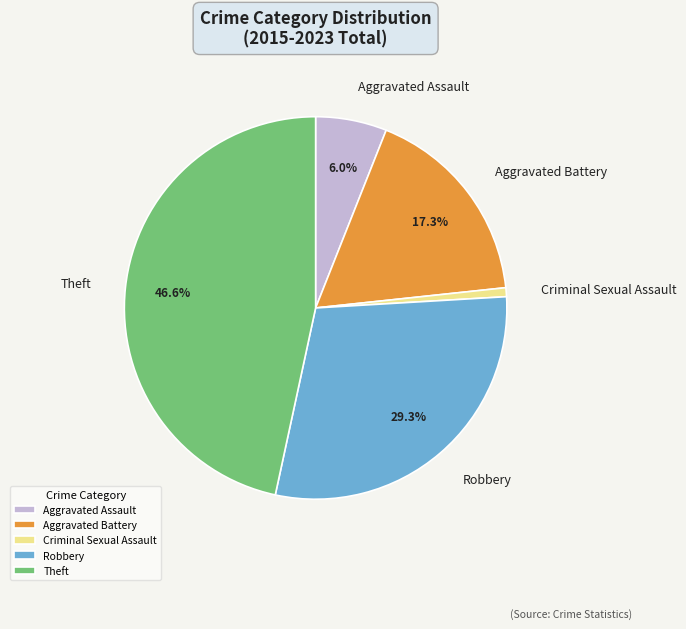

Is there any slice that represents more than half of the pie?

No